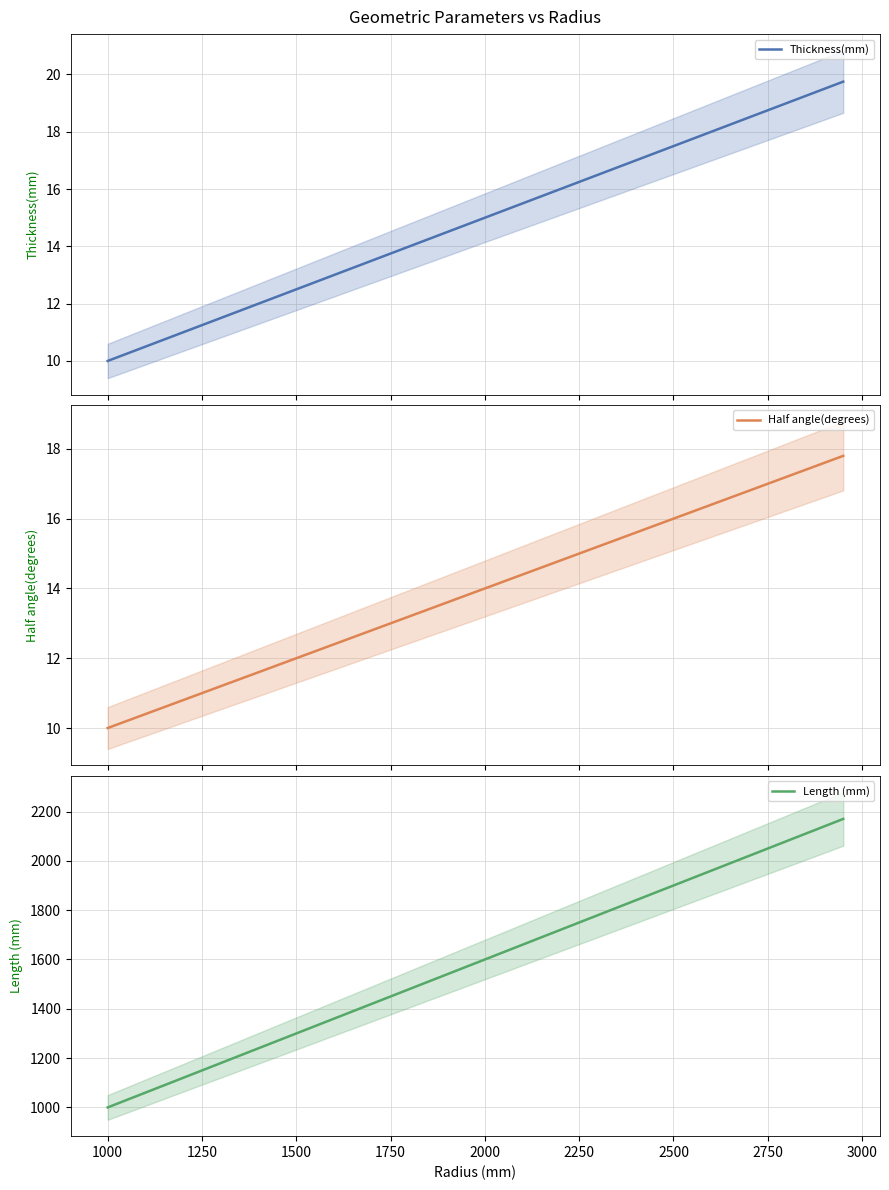

The Length (mm) series shows 1300 at 1500. True or false?

True